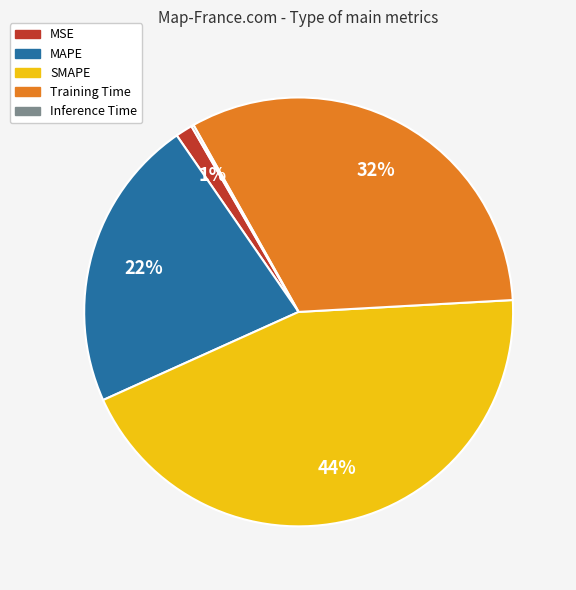

True or false: MAPE accounts for 22% of the total.

True